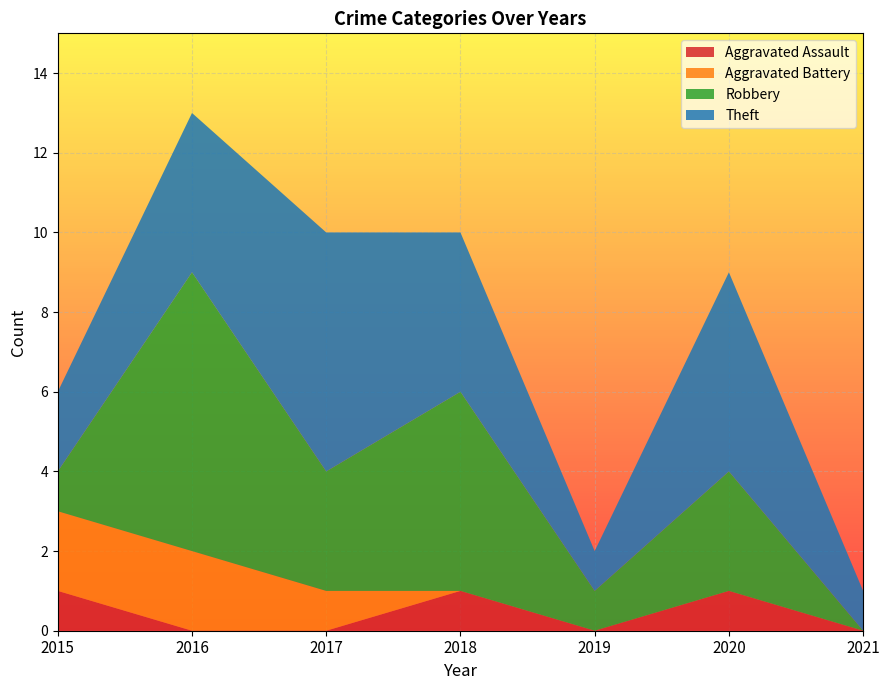

Reading left to right, list all the values displayed in this chart.

Aggravated Assault: 2015=1	2016=0	2017=0	2018=1	2019=0	2020=1	2021=0
Aggravated Battery: 2015=2	2016=2	2017=1	2018=0	2019=0	2020=0	2021=0
Robbery: 2015=1	2016=7	2017=3	2018=5	2019=1	2020=3	2021=0
Theft: 2015=2	2016=4	2017=6	2018=4	2019=1	2020=5	2021=1